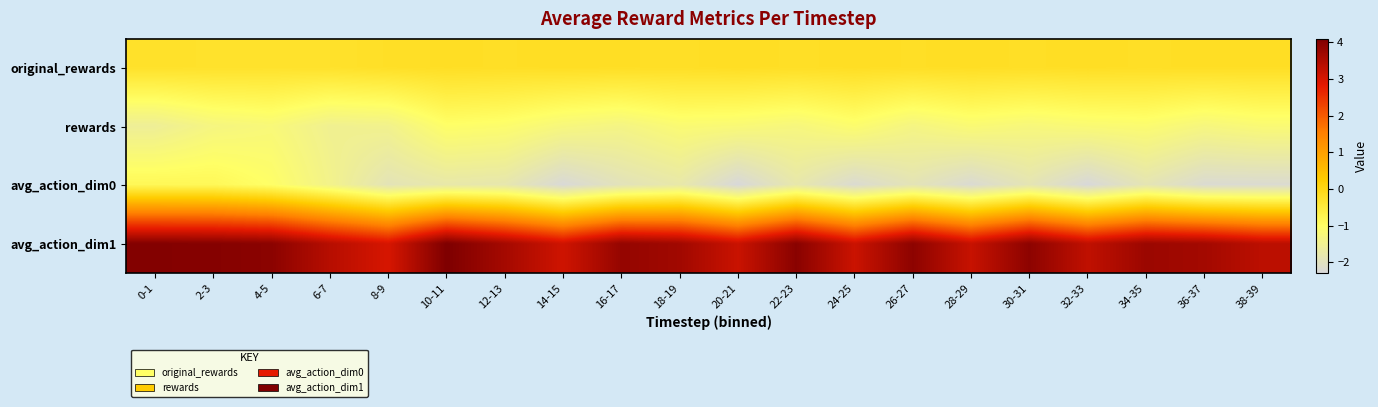

Reading right to left, transcribe all the data shown in this chart.

original_rewards: 38-39=-0.2	36-37=-0.2	34-35=-0.2	32-33=-0.2	30-31=-0.2	28-29=-0.2	26-27=-0.2	24-25=-0.2	22-23=-0.2	20-21=-0.2	18-19=-0.2	16-17=-0.2	14-15=-0.2	12-13=-0.2	10-11=-0.2	8-9=-0.2	6-7=-0.3	4-5=-0.3	2-3=-0.3	0-1=-0.3
rewards: 38-39=-1.2	36-37=-1.3	34-35=-1.1	32-33=-1.2	30-31=-1.3	28-29=-1.2	26-27=-1.3	24-25=-1.1	22-23=-1.3	20-21=-1.2	18-19=-1.2	16-17=-1.4	14-15=-1.3	12-13=-1.1	10-11=-1.0	8-9=-1.4	6-7=-1.5	4-5=-1.2	2-3=-1.3	0-1=-1.6
avg_action_dim0: 38-39=-2.2	36-37=-2.2	34-35=-1.9	32-33=-2.3	30-31=-1.9	28-29=-2.2	26-27=-1.9	24-25=-2.2	22-23=-1.8	20-21=-2.3	18-19=-1.8	16-17=-1.9	14-15=-2.3	12-13=-1.8	10-11=-1.8	8-9=-1.9	6-7=-1.4	4-5=-1.0	2-3=-0.8	0-1=-0.8
avg_action_dim1: 38-39=3.3	36-37=3.6	34-35=3.7	32-33=3.3	30-31=3.9	28-29=3.2	26-27=3.9	24-25=3.1	22-23=4.0	20-21=3.2	18-19=3.7	16-17=3.8	14-15=3.1	12-13=3.6	10-11=4.1	8-9=3.0	6-7=3.4	4-5=3.9	2-3=4.0	0-1=4.0